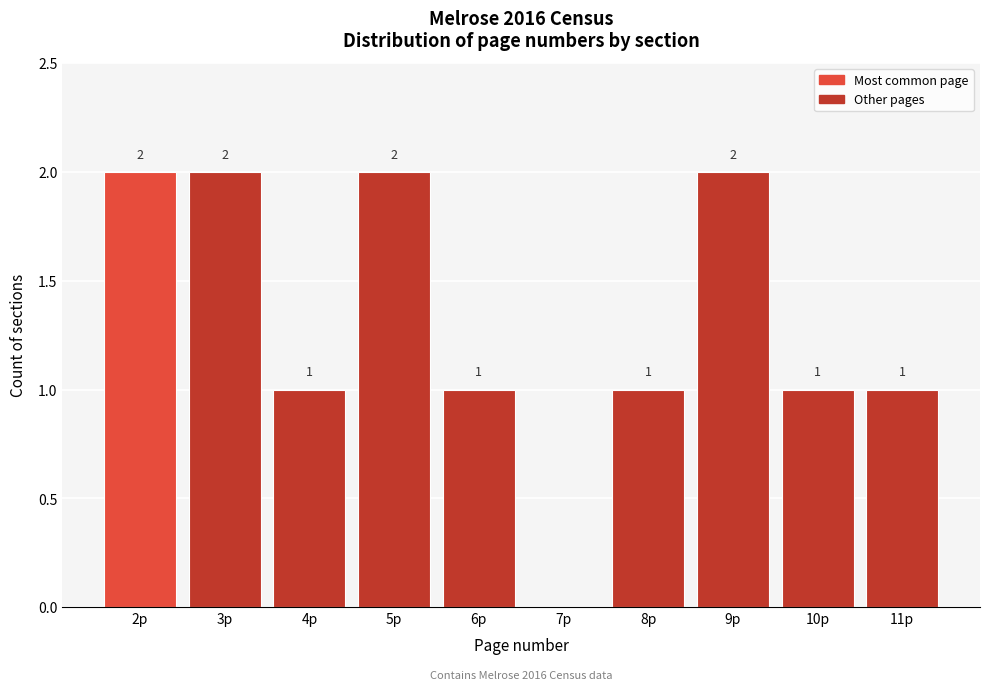

Reading right to left, list all the values displayed in this chart.

11p=1	10p=1	9p=2	8p=1	7p=0	6p=1	5p=2	4p=1	3p=2	2p=2